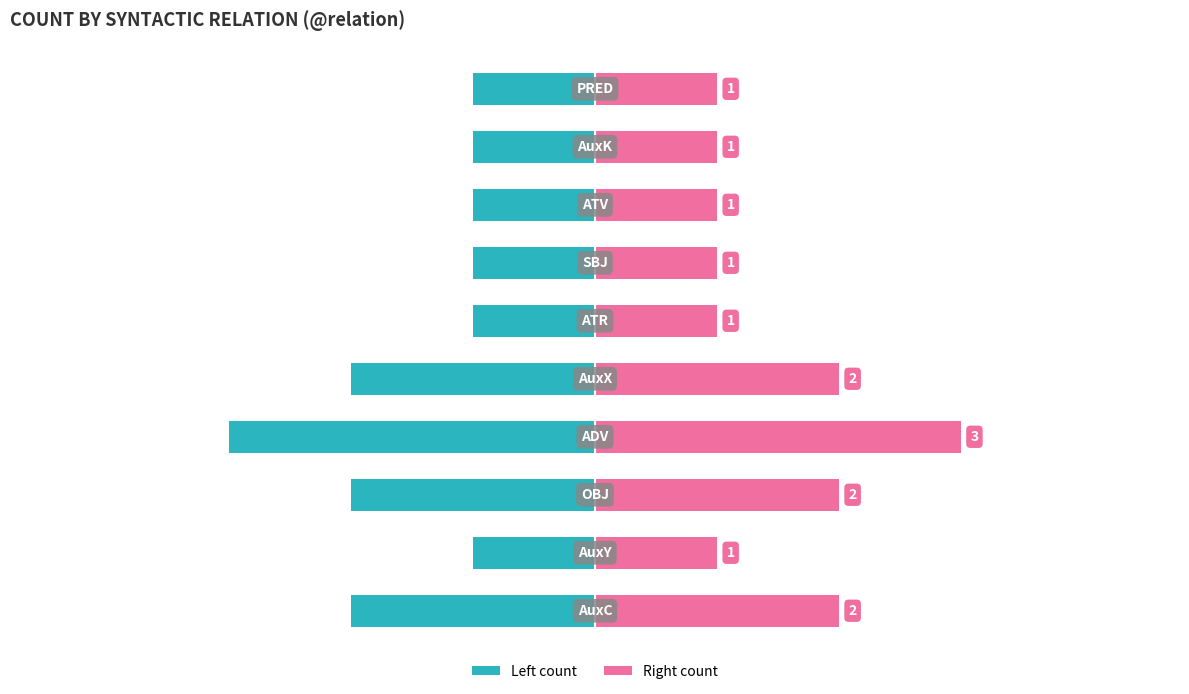

At 3, list the series in order from smallest to largest.

Left count, Right count